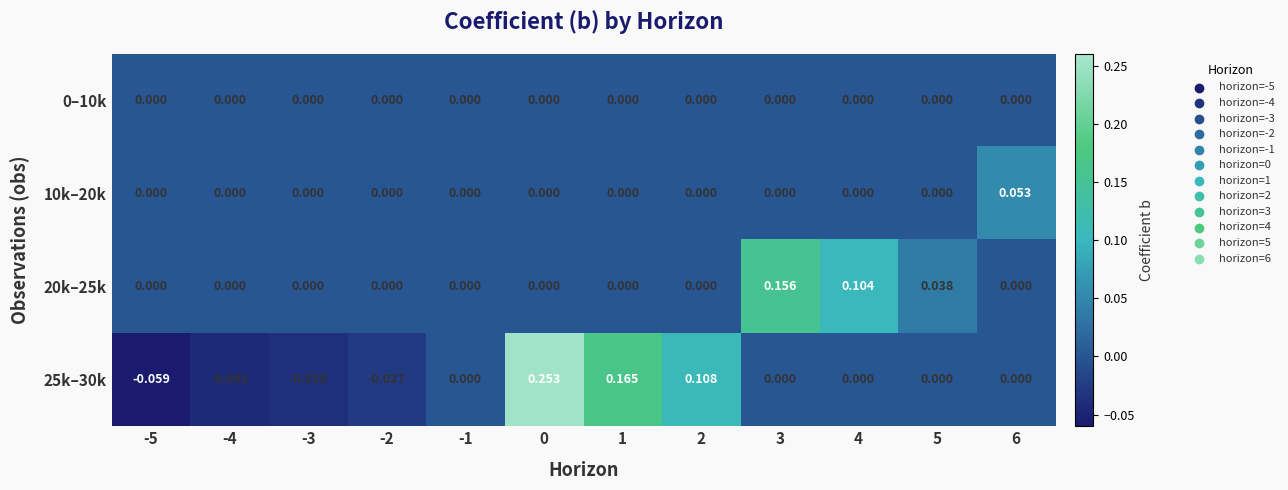

Is the value of 20k–25k at 2 greater than the value of 25k–30k at -2?

Yes